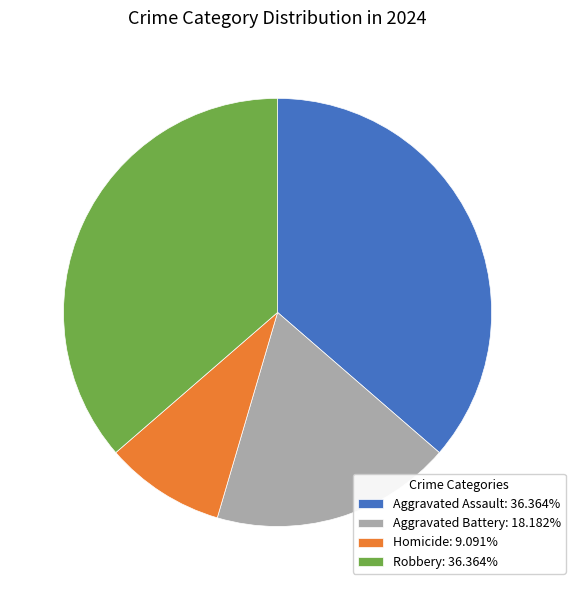

How many segments does this pie chart have?

4